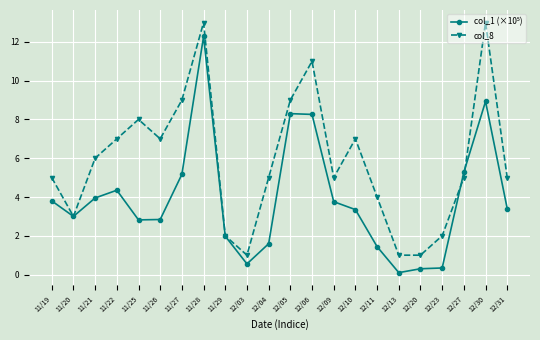

Read the col_8 value at 12/11.

4.0